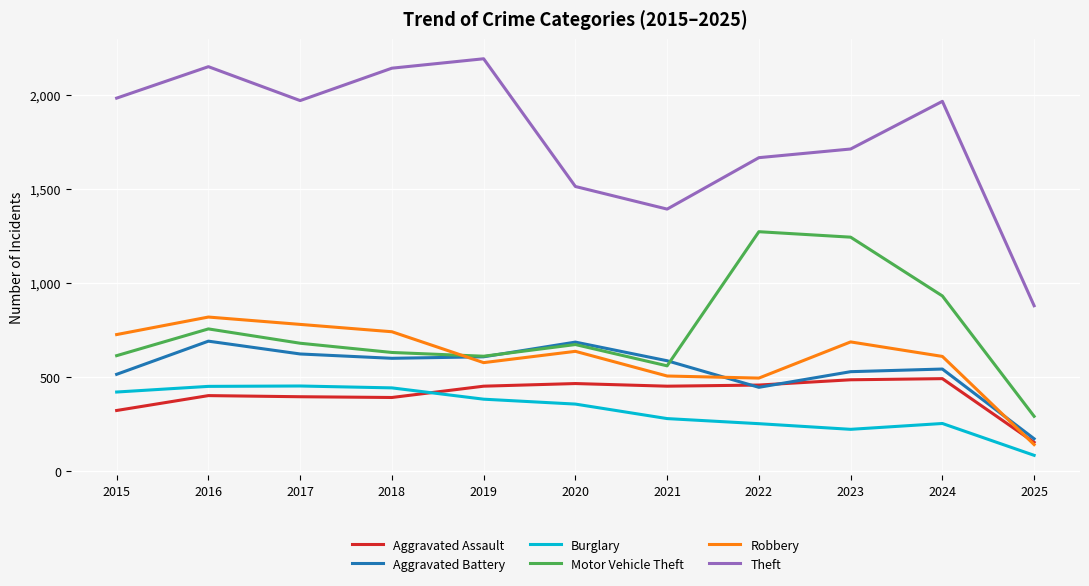

True or false: Burglary and Aggravated Assault intersect in this chart.

True